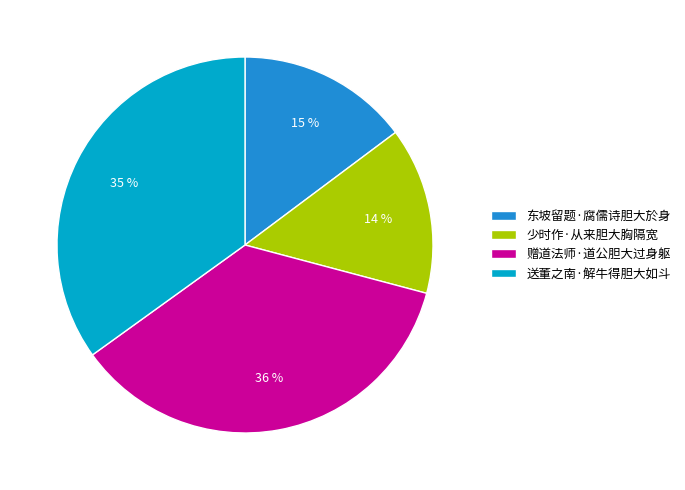

Count the number of slices in the pie.

4